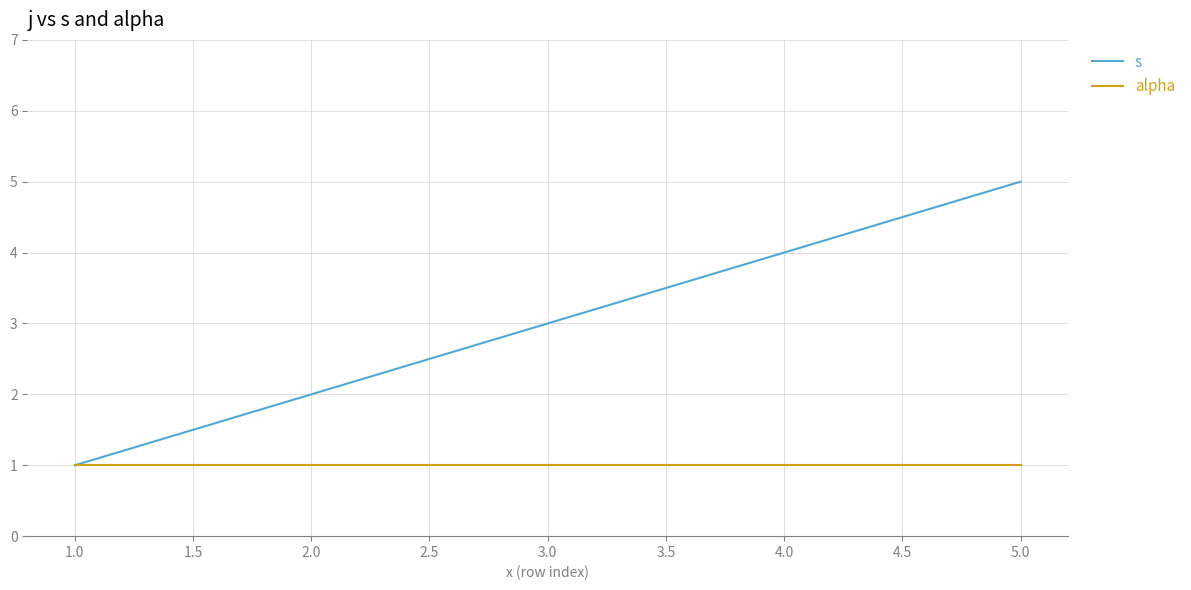

True or false: s has a value of 1 at 2.0.

False